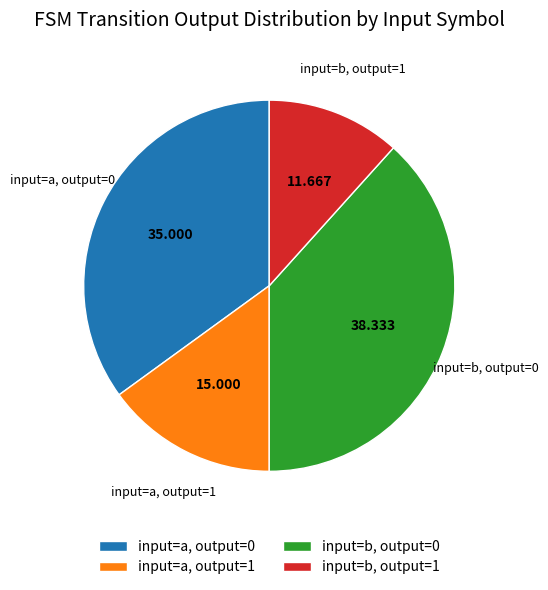

What is the largest slice in the pie chart?

input=b, output=0